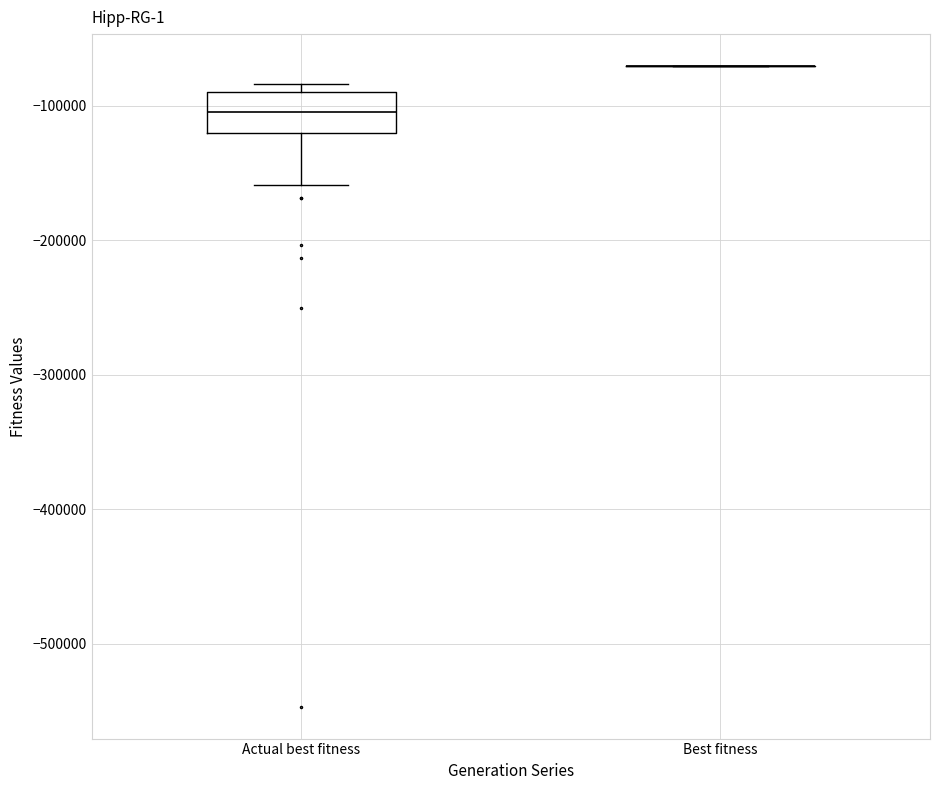

Which box is the tallest, from its lower edge to its upper edge?

Actual best fitness